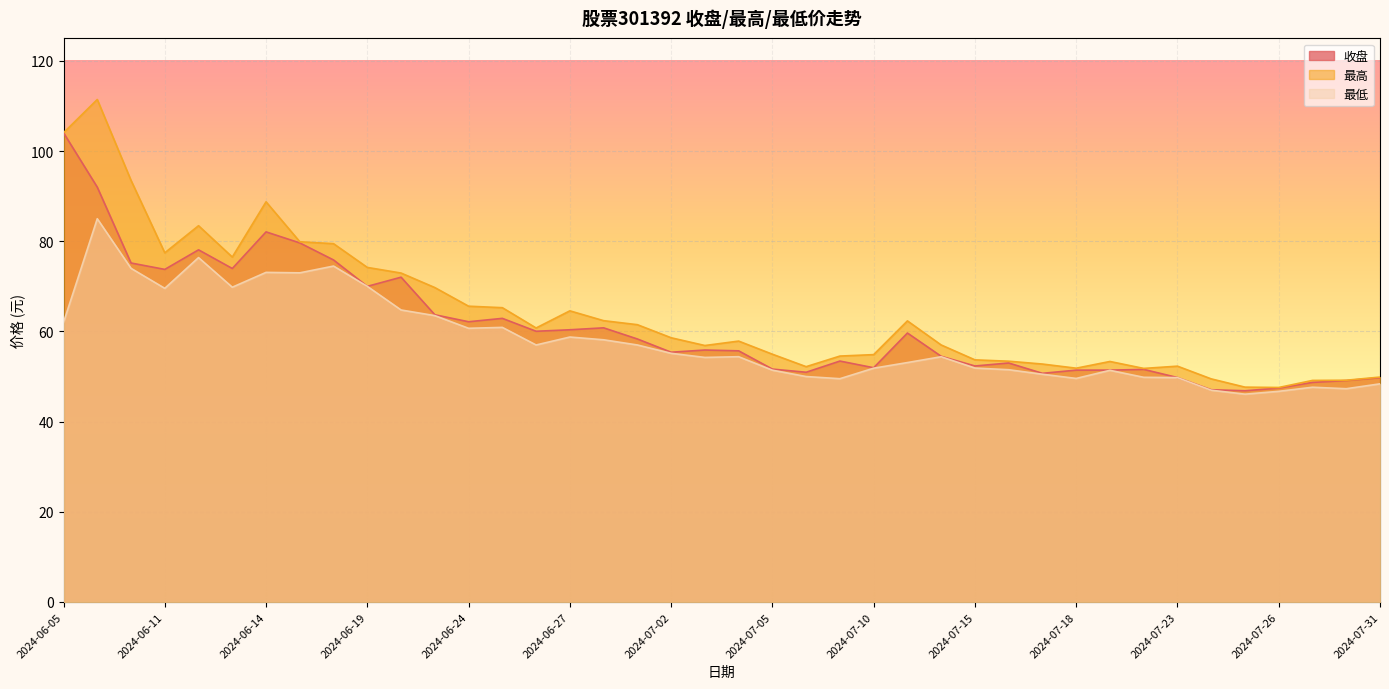

Is it true that 收盘 equals 70.0 at 2024-06-19?

True